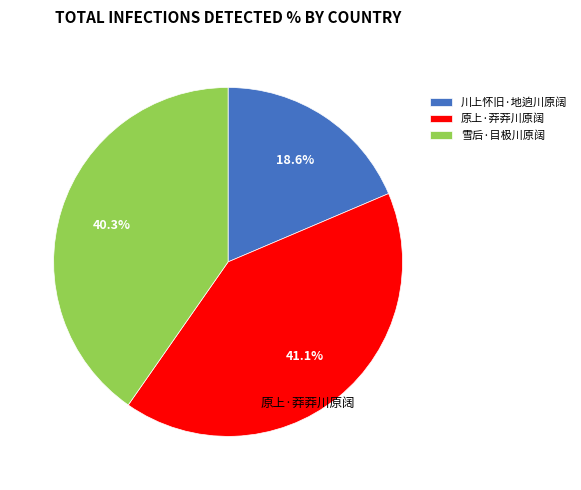

Approximately how many times larger is the value at 原上·莽莽川原阔 compared to 川上怀旧·地逈川原阔?

2.2